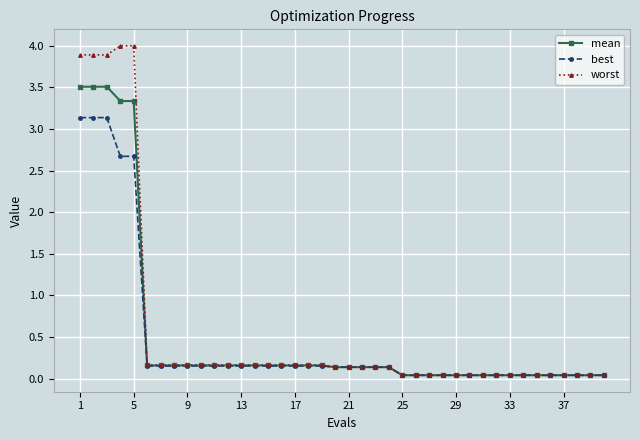

How many data points does each series have?

40